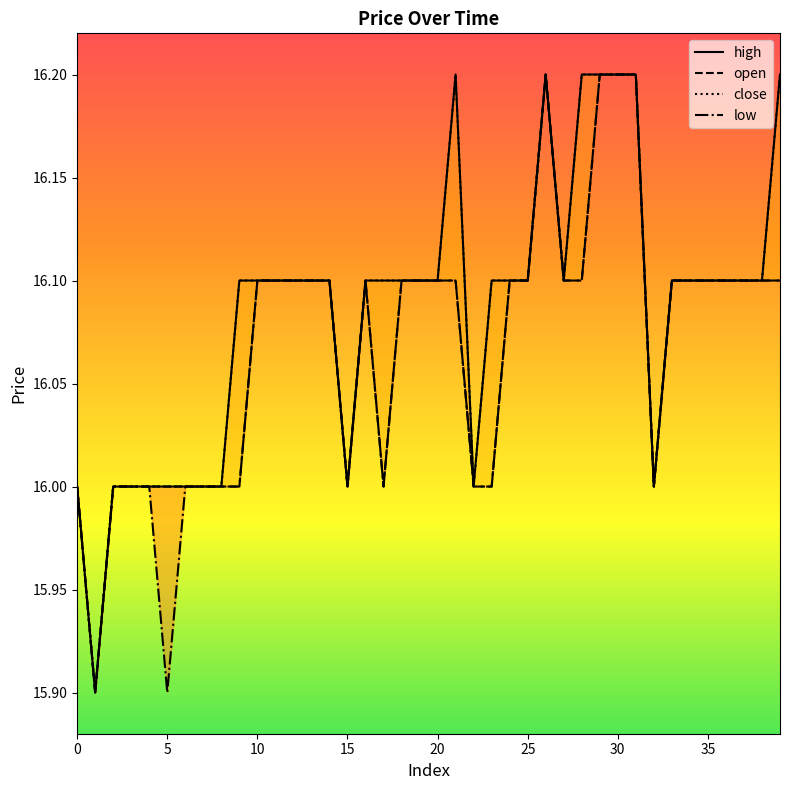

How many distinct data groups are displayed?

4